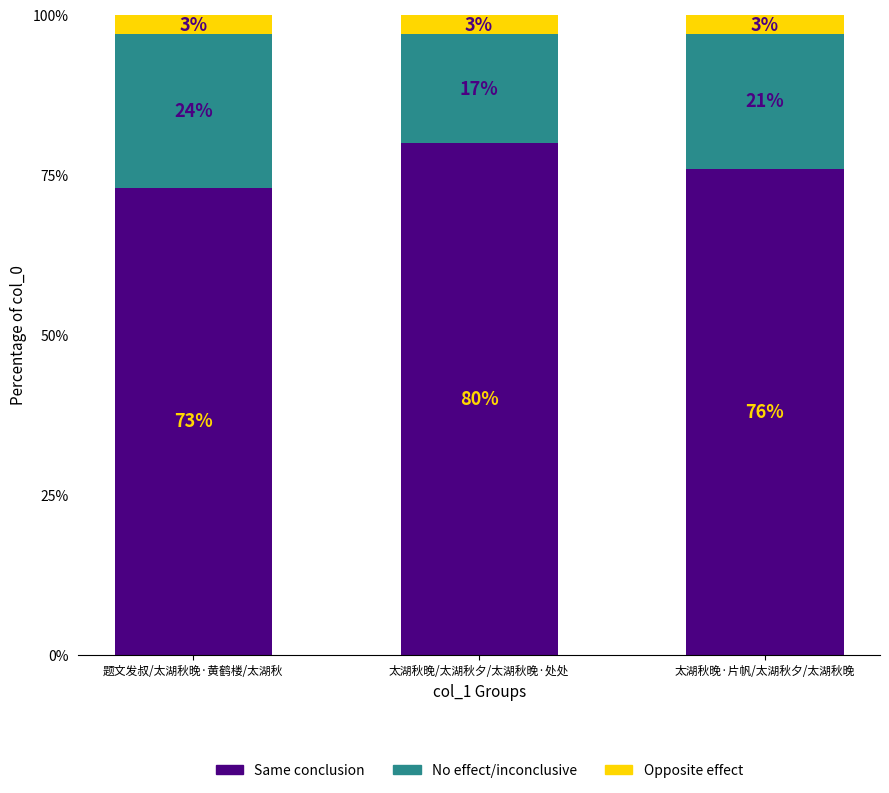

Where does the Same conclusion series first go above 76?

太湖秋晚/太湖秋夕/太湖秋晚·处处